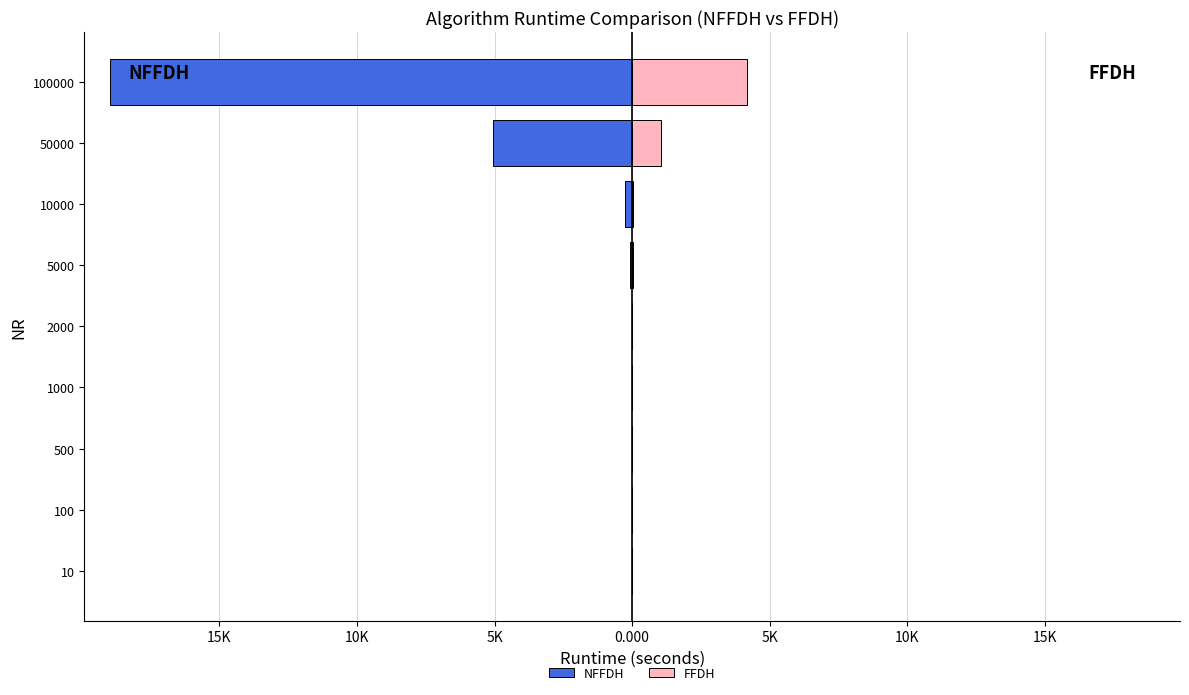

True or false: FFDH has a value of 13.7 at 5000.

True